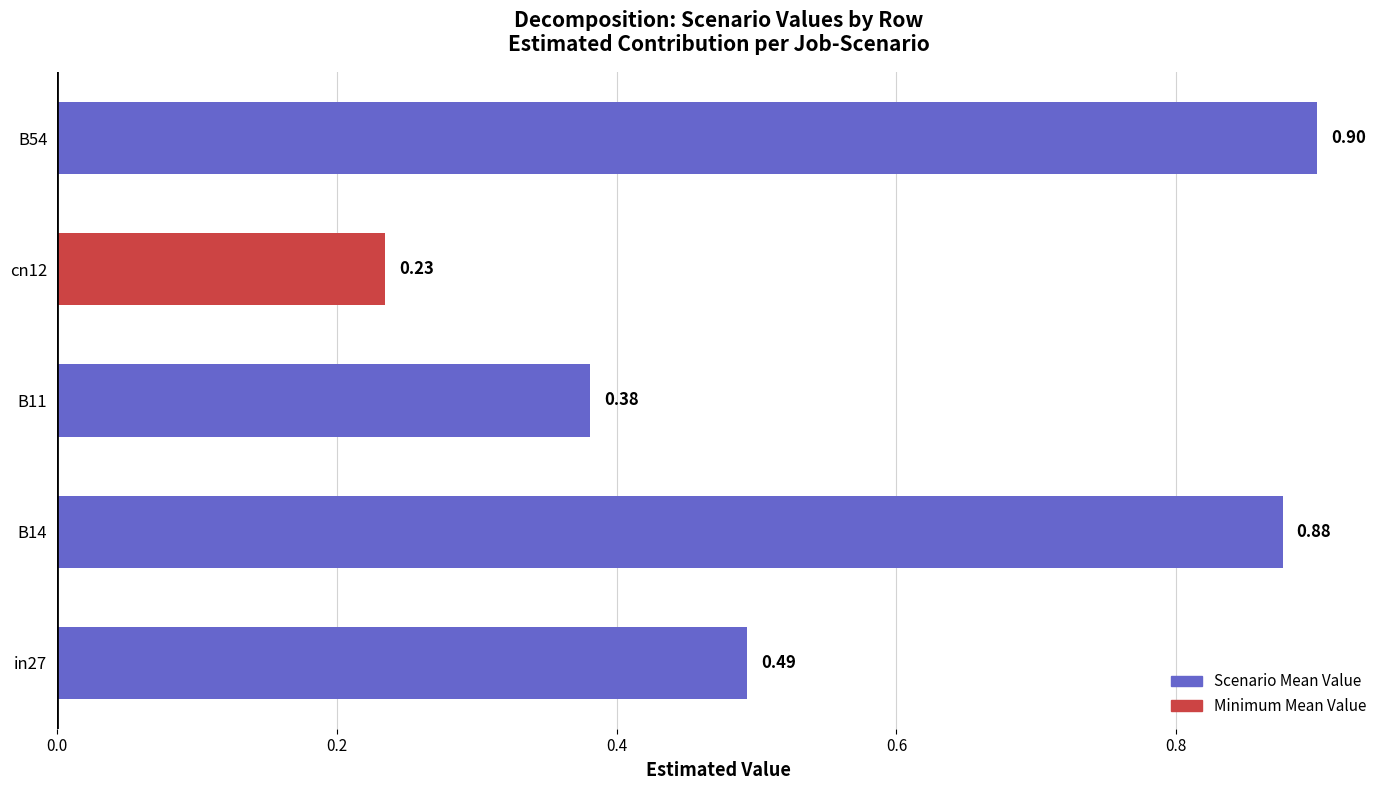

What is the sum of all values?

2.9